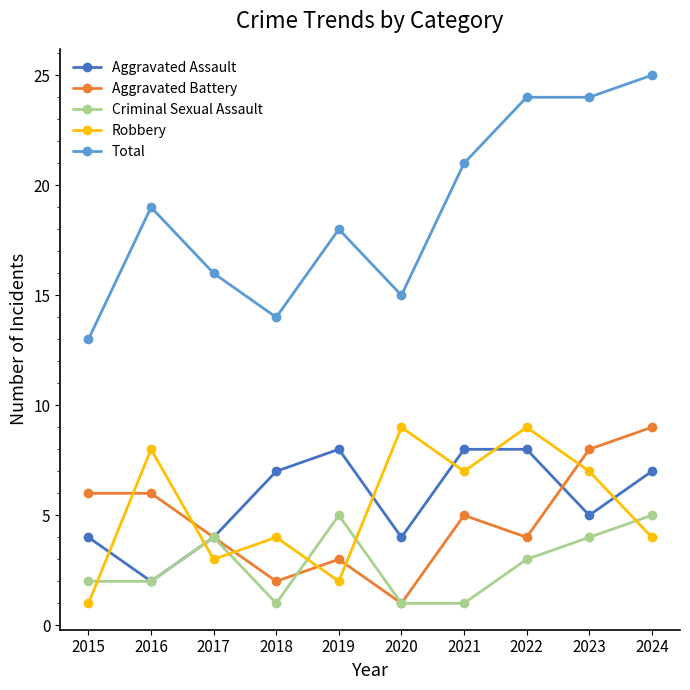

What is the spread (max minus min) of values at 2015?

12